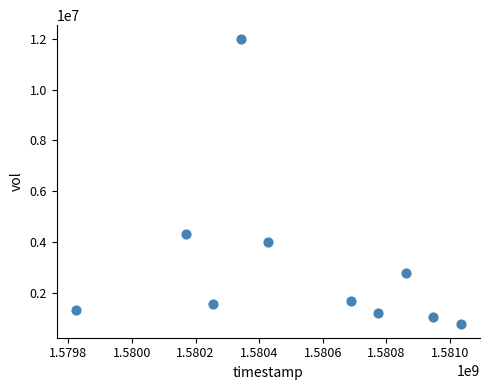

What is the average X value?

1580532480